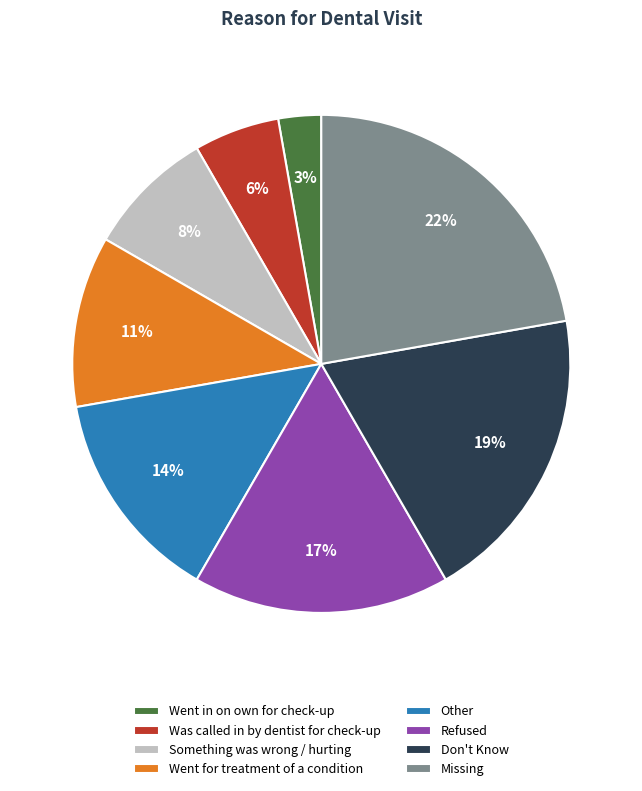

Is there a majority slice in this chart?

No